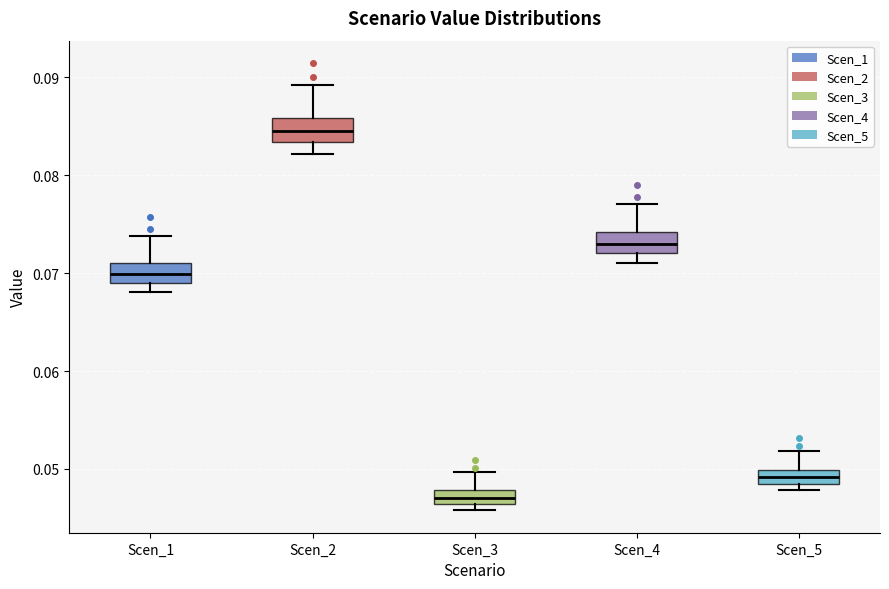

Where is the upper edge of the box for Scen_2 on the y-axis? The values are not printed on the chart, so give them approximately, as read against the axis.

0.086